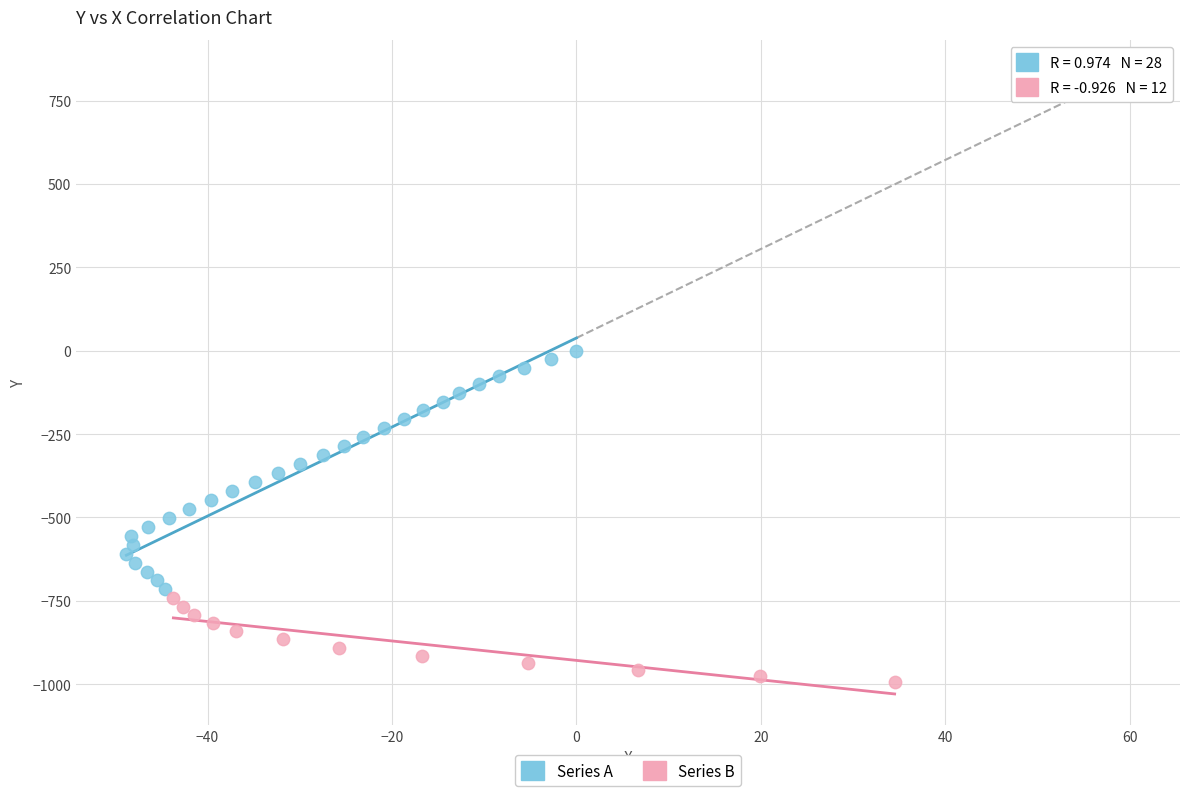

Which series reaches the minimum Y coordinate?

Series B